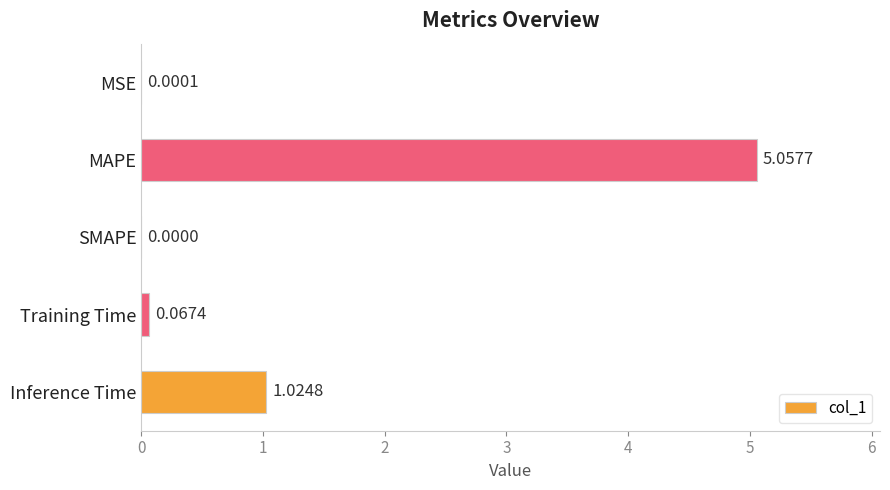

Are the bars horizontal?

Yes